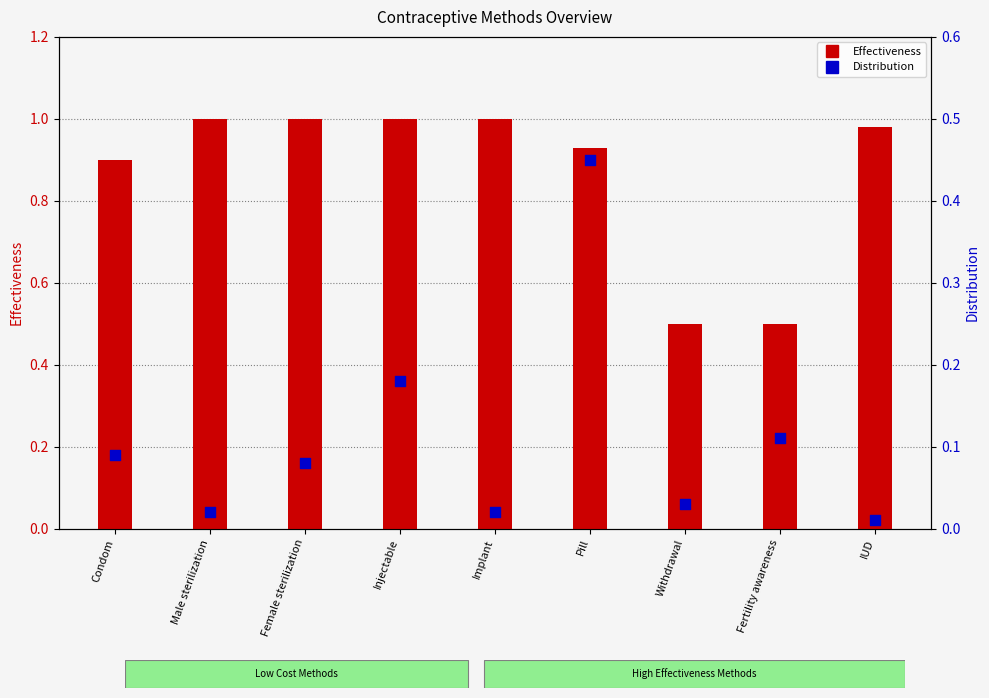

Which series reaches the maximum Y coordinate?

Effectiveness